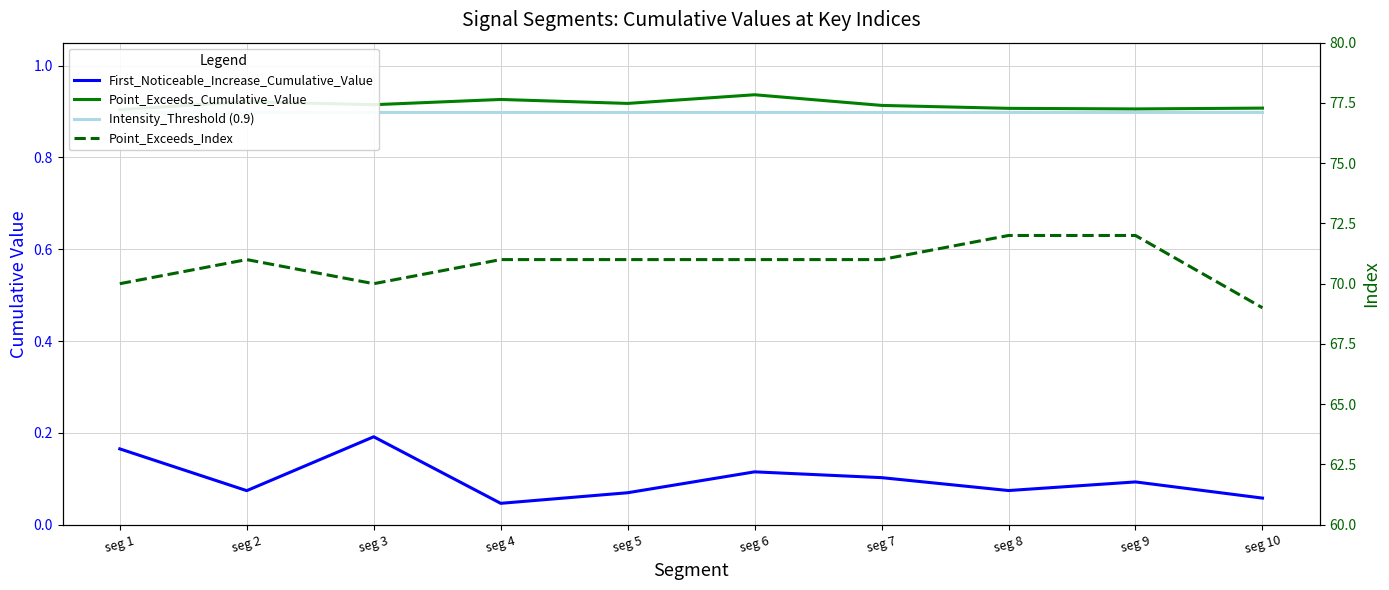

How many Point_Exceeds_Cumulative_Value values are between 0 and 1?

10